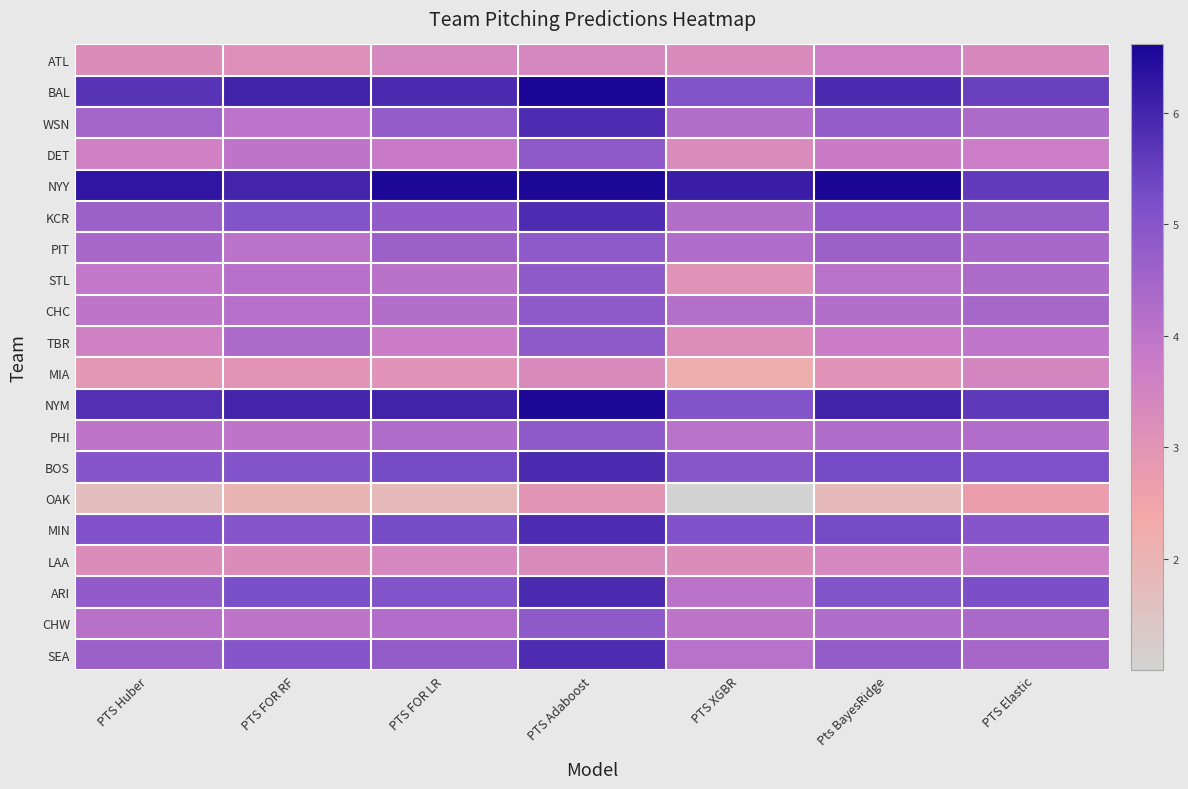

Between PTS Adaboost and PTS Elastic, which is larger?

PTS Adaboost